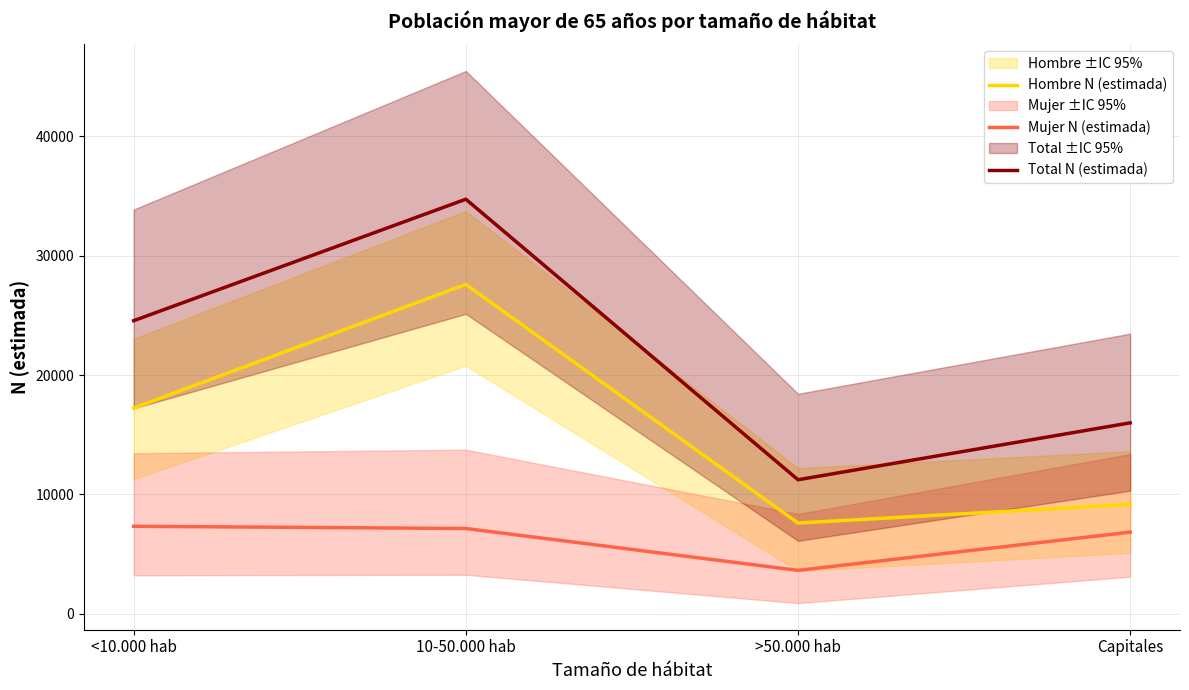

List the labels in order of Hombre N (estimada) value, smallest first.

>50.000 hab, Capitales, <10.000 hab, 10-50.000 hab